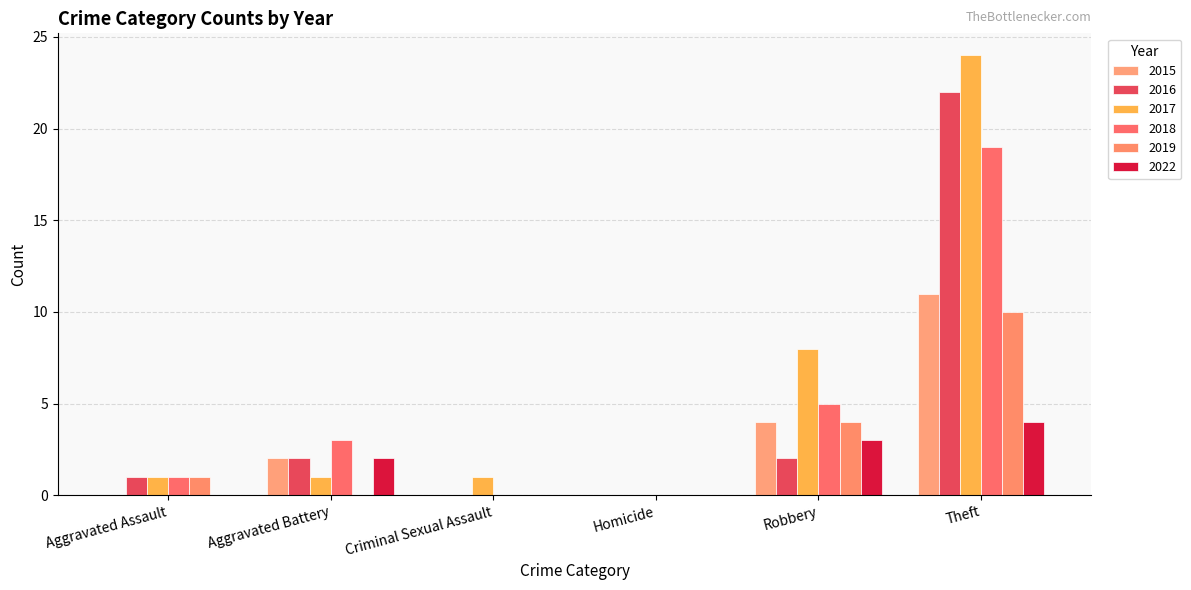

What is the label of the 5th bar from the left?

Robbery